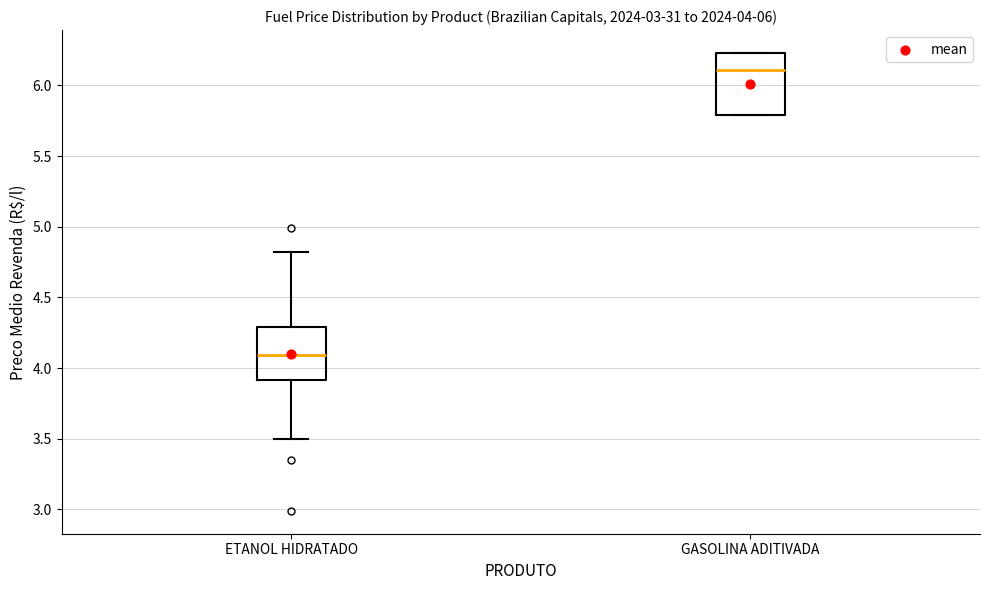

Which box is the tallest, from its lower edge to its upper edge?

GASOLINA ADITIVADA